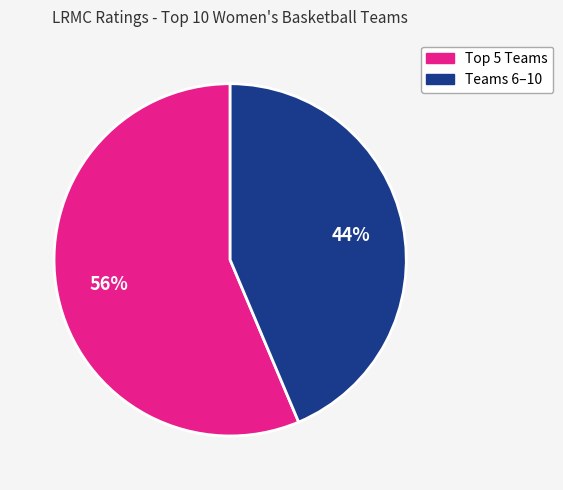

How many slices are in this pie chart?

2